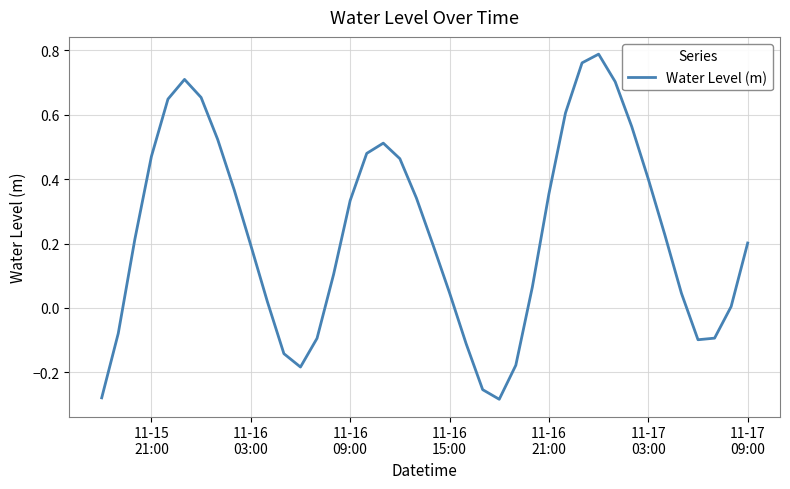

Does the chart display data point markers on the line(s)?

No